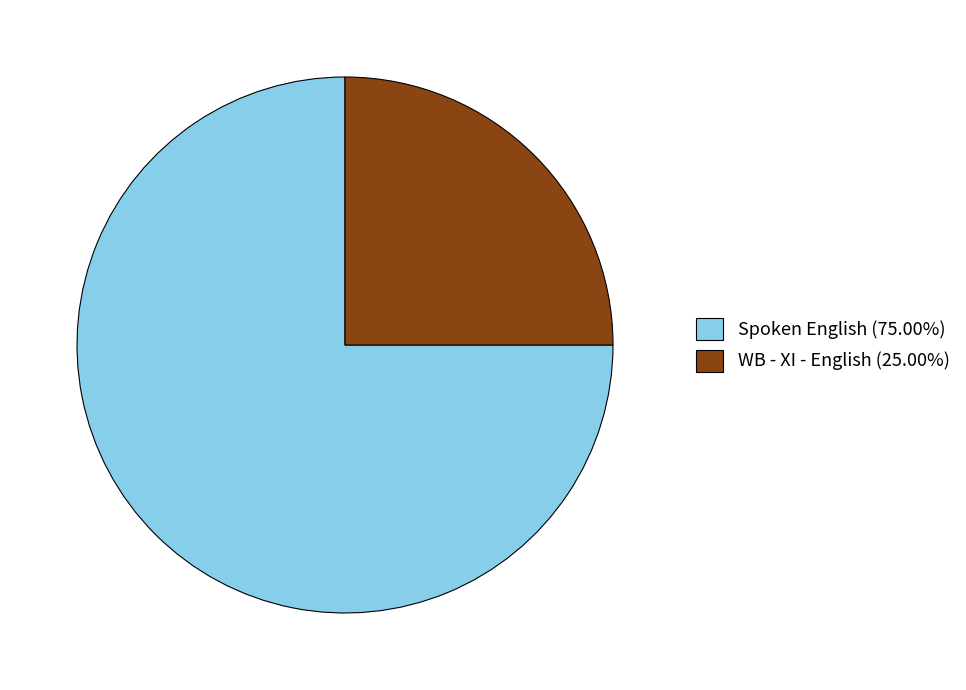

Is there any slice that represents more than half of the pie?

Yes